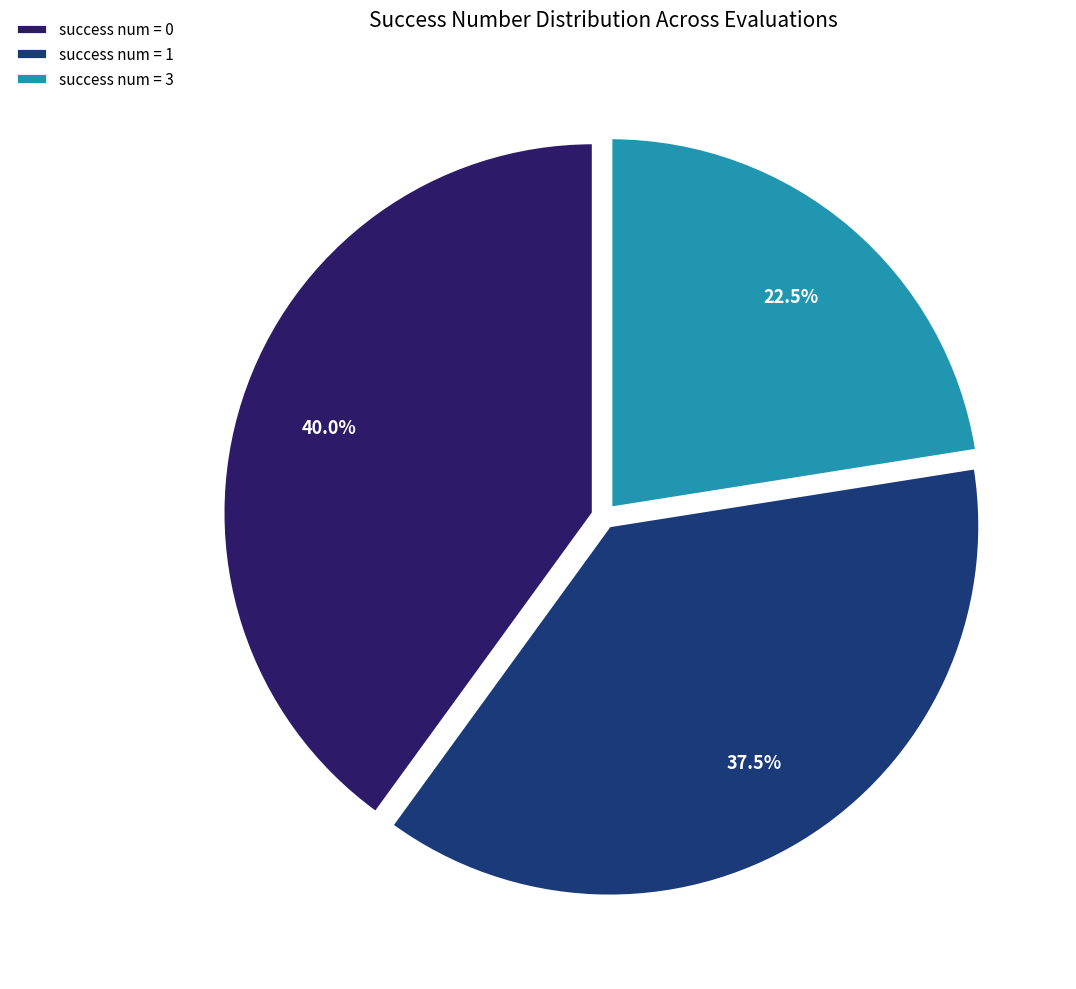

Which category has the biggest portion of the pie?

success num = 0